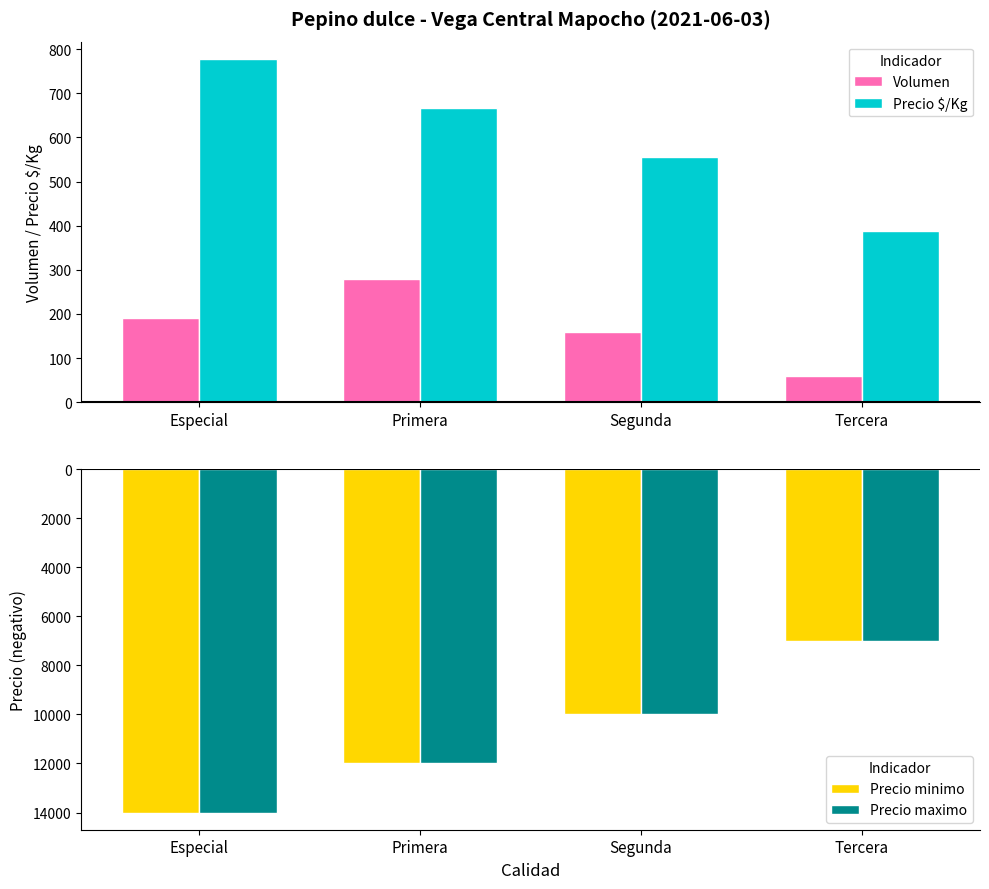

What is the difference between the maximum and minimum values in the Precio $/Kg series?

389